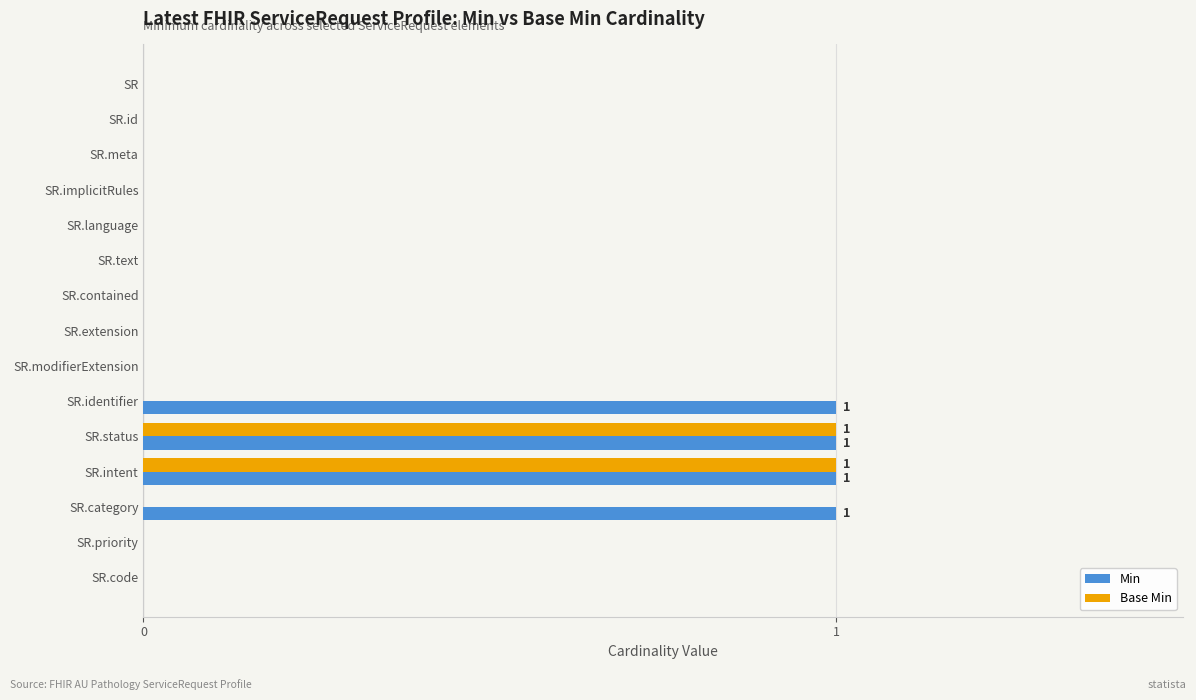

The Min series shows -1 at SR.meta. True or false?

False